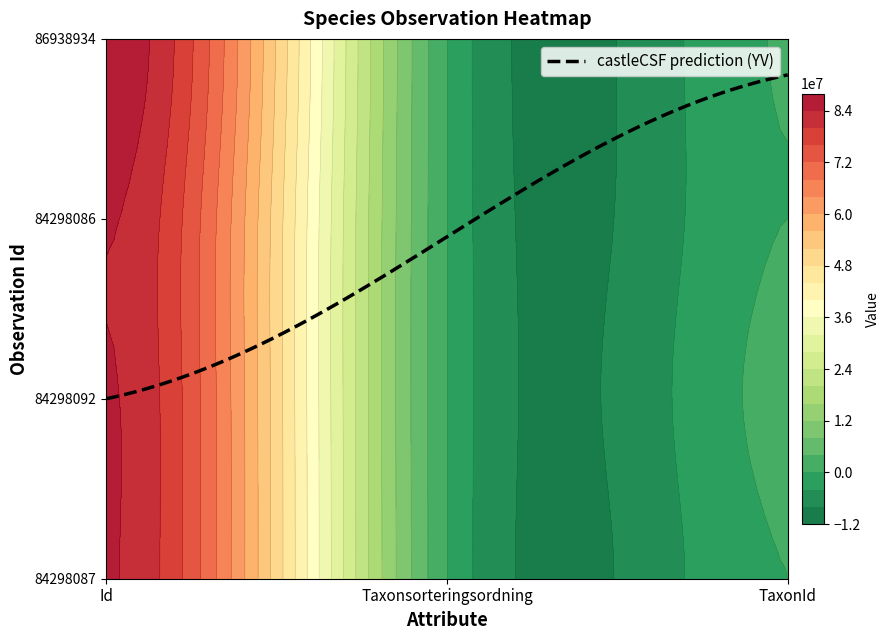

Reading left to right, extract all data points from this chart.

84298087: 0=84298087	1=101731	2=1852
84298092: 0=84298092	1=88839	2=1000938
84298086: 0=84298086	1=103493	2=981
86938934: 0=86938934	1=97952	2=222617